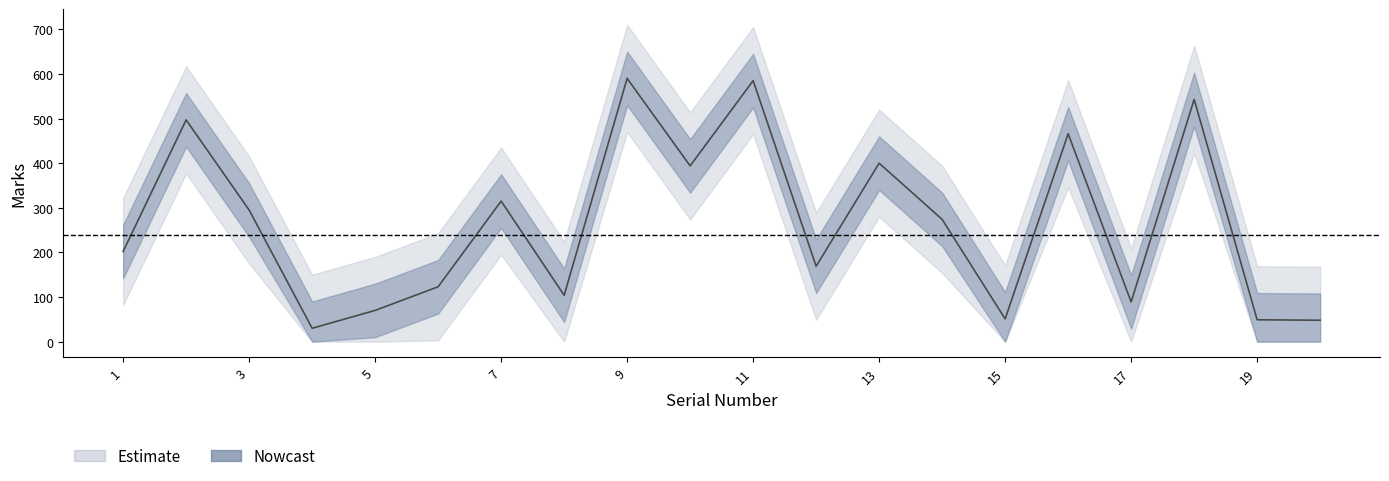

What is the sum of all Marks_upper values?

6494